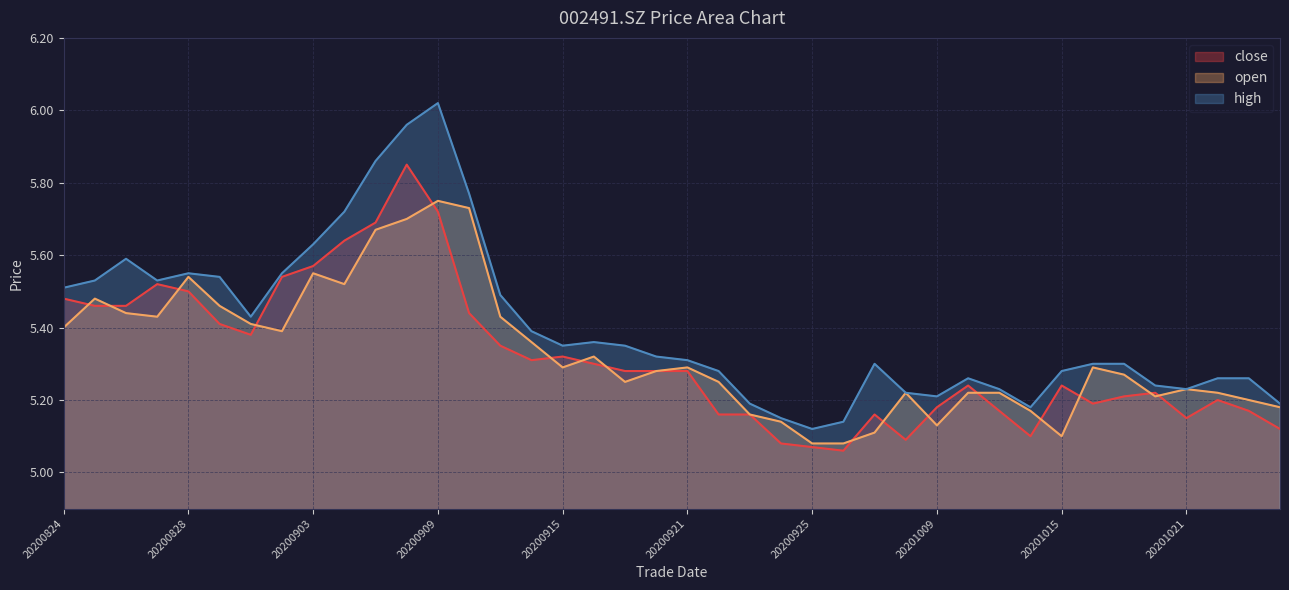

Which category has the highest value across all series?

20200909